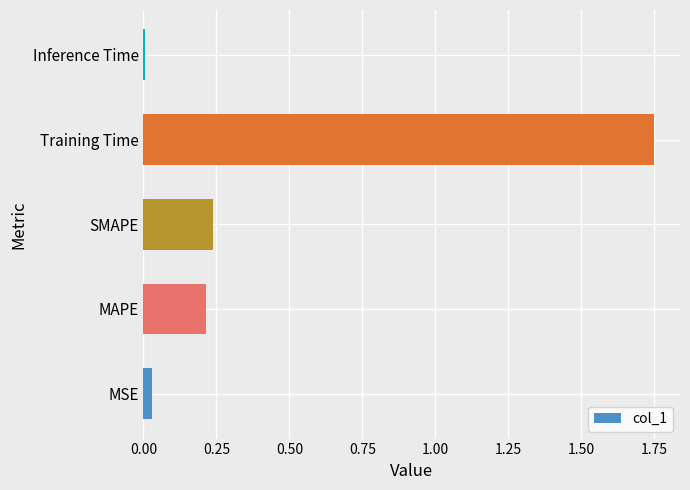

Rank the categories by value from lowest to highest.

Inference Time, MSE, MAPE, SMAPE, Training Time